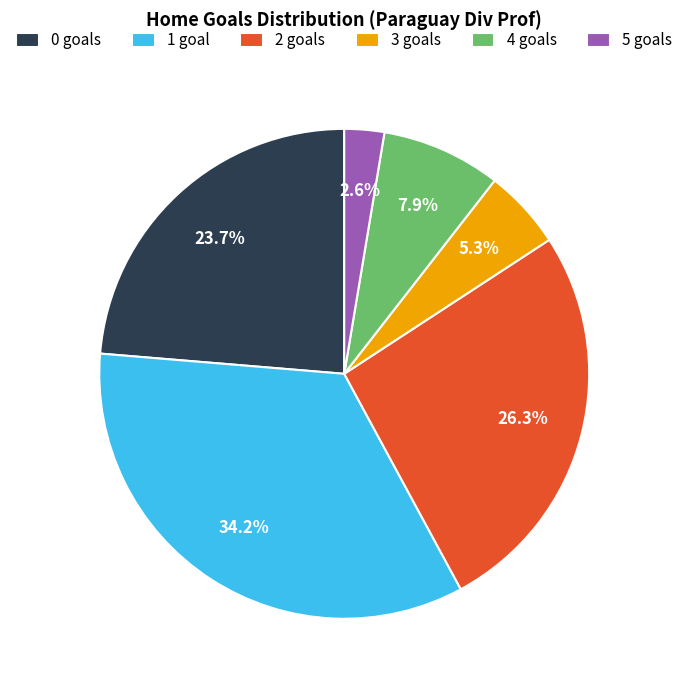

Count the number of slices in the pie.

6